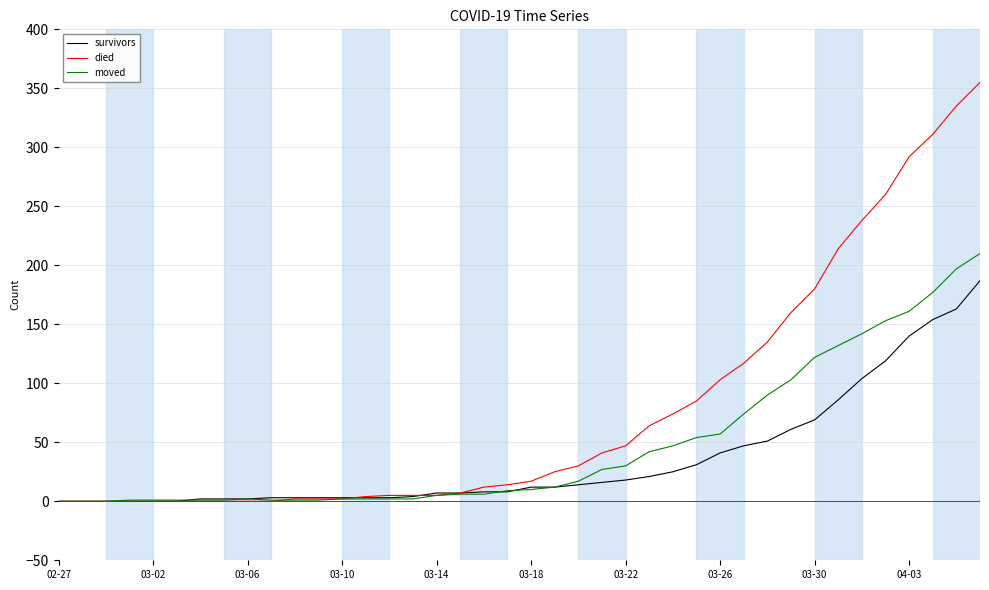

What is the highest value of the survivors series?

187